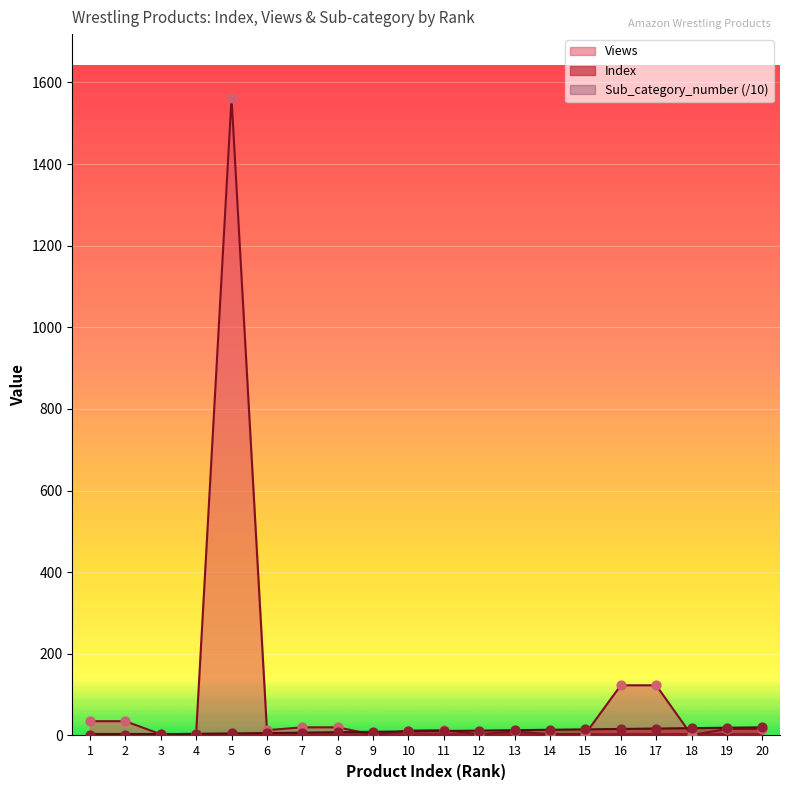

At which category is the sum across all series the highest?

5